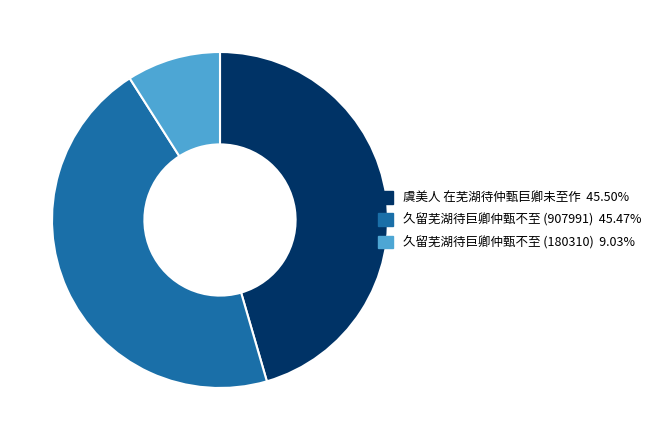

Approximately how many times larger is the value at 虞美人 在芜湖待仲甄巨卿未至作 compared to 久留芜湖待巨卿仲甄不至 (907991)?

1.0